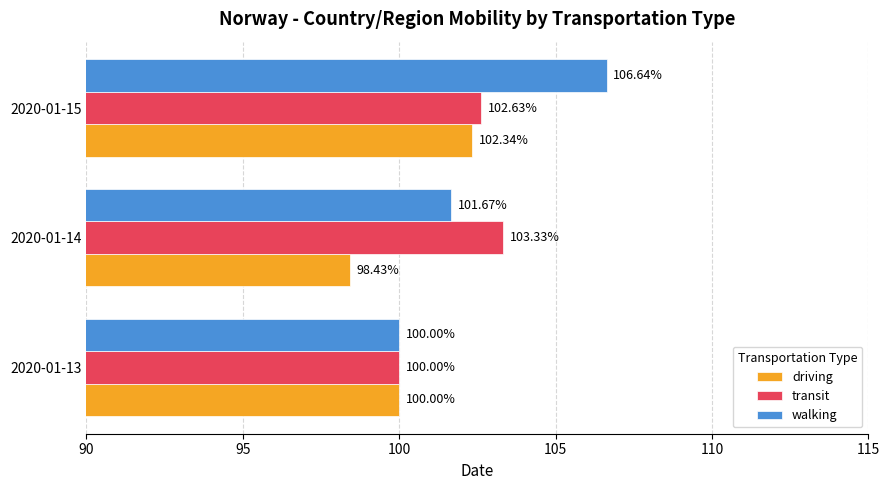

What is the difference between the highest and lowest values at 2020-01-14?

4.9